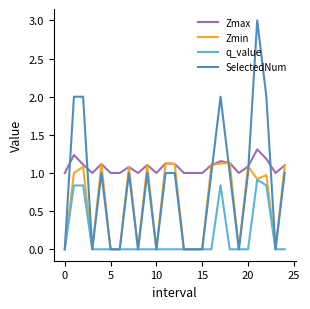

Count the number of data series in this chart.

4